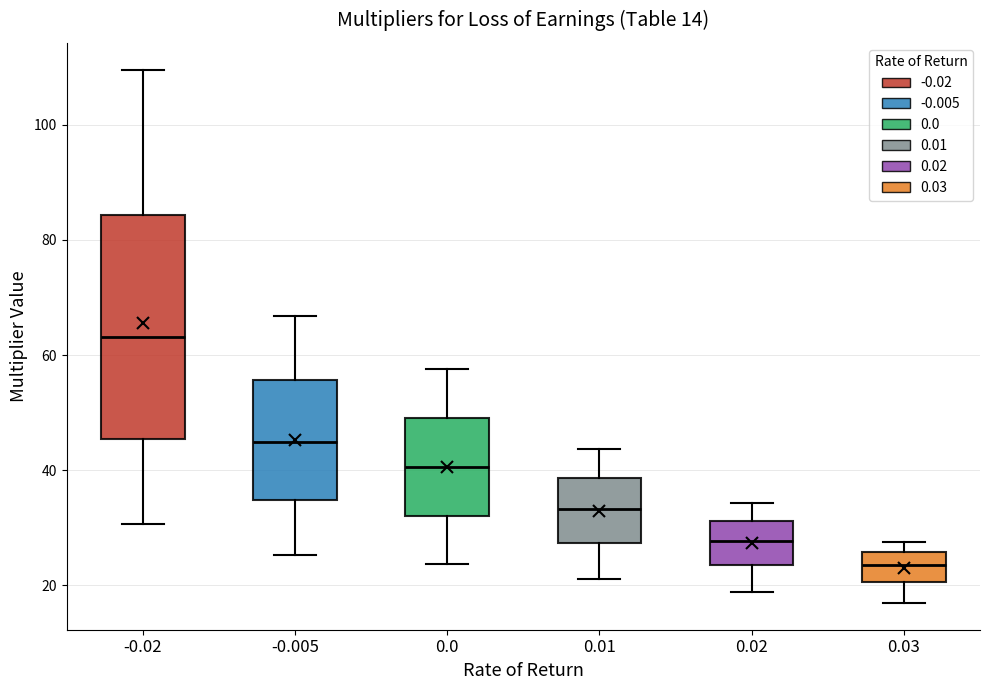

Which box has the lowest median line?

0.03